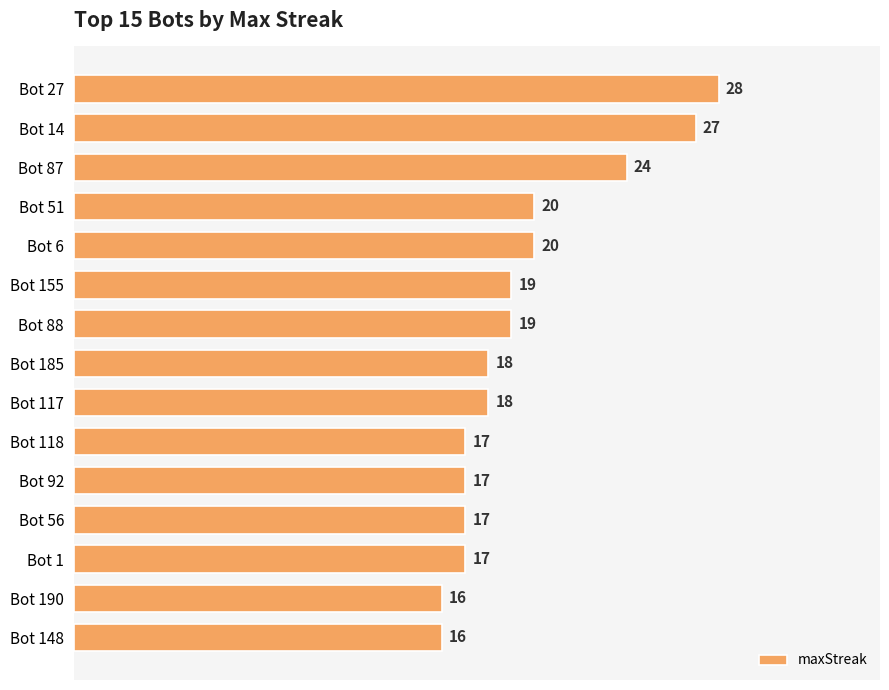

What value does the data have at Bot 51, to the nearest 10?

20